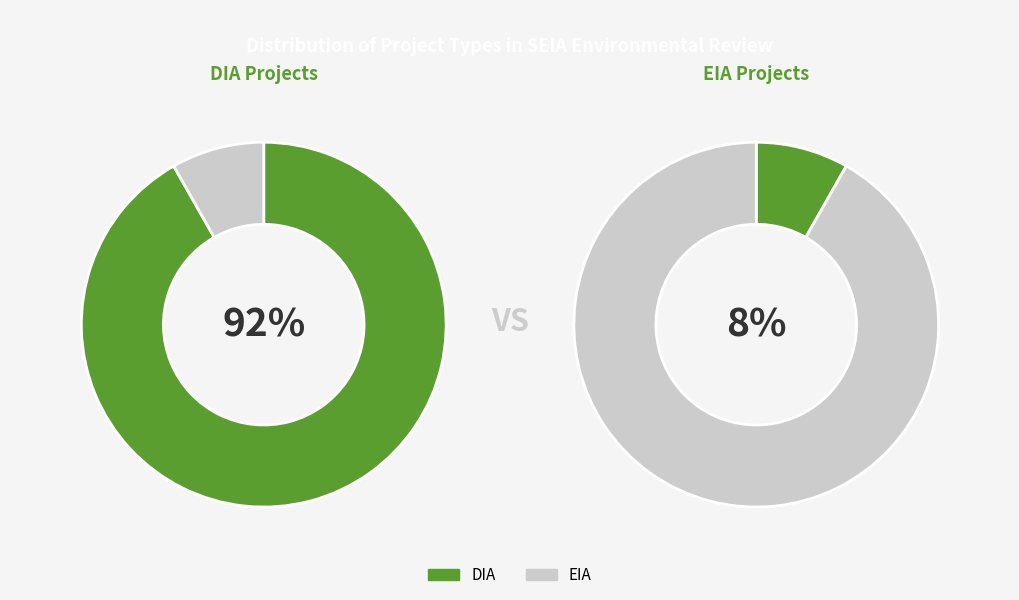

What percentage is the DIA slice, to the nearest percent?

92%